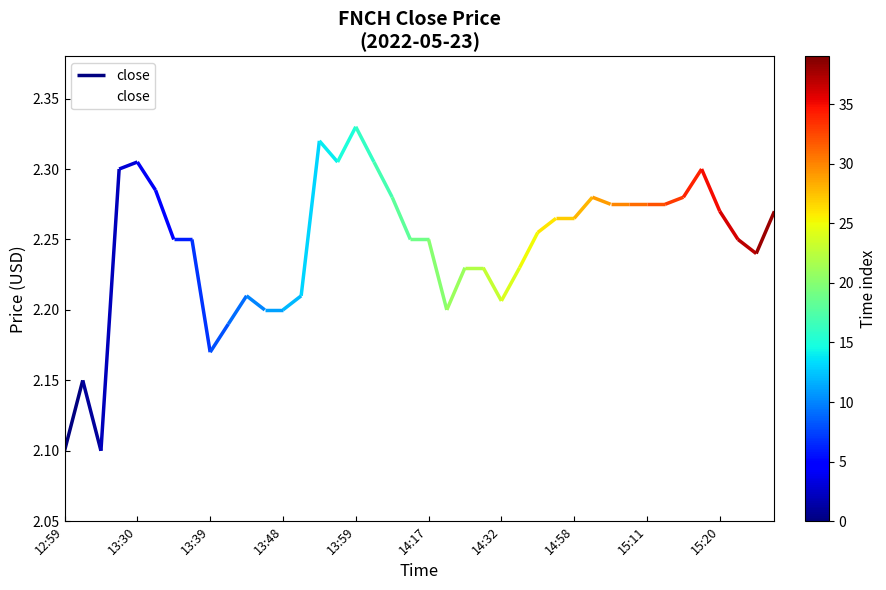

Which category has the highest value in the close series?

13:59